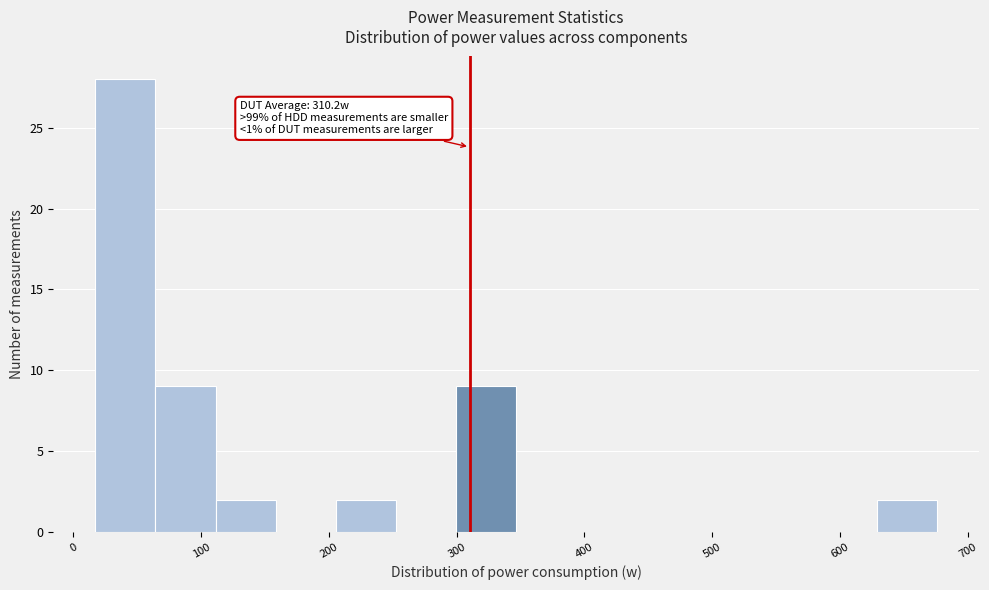

Which range on the x-axis has the tallest bar?

20 to 60